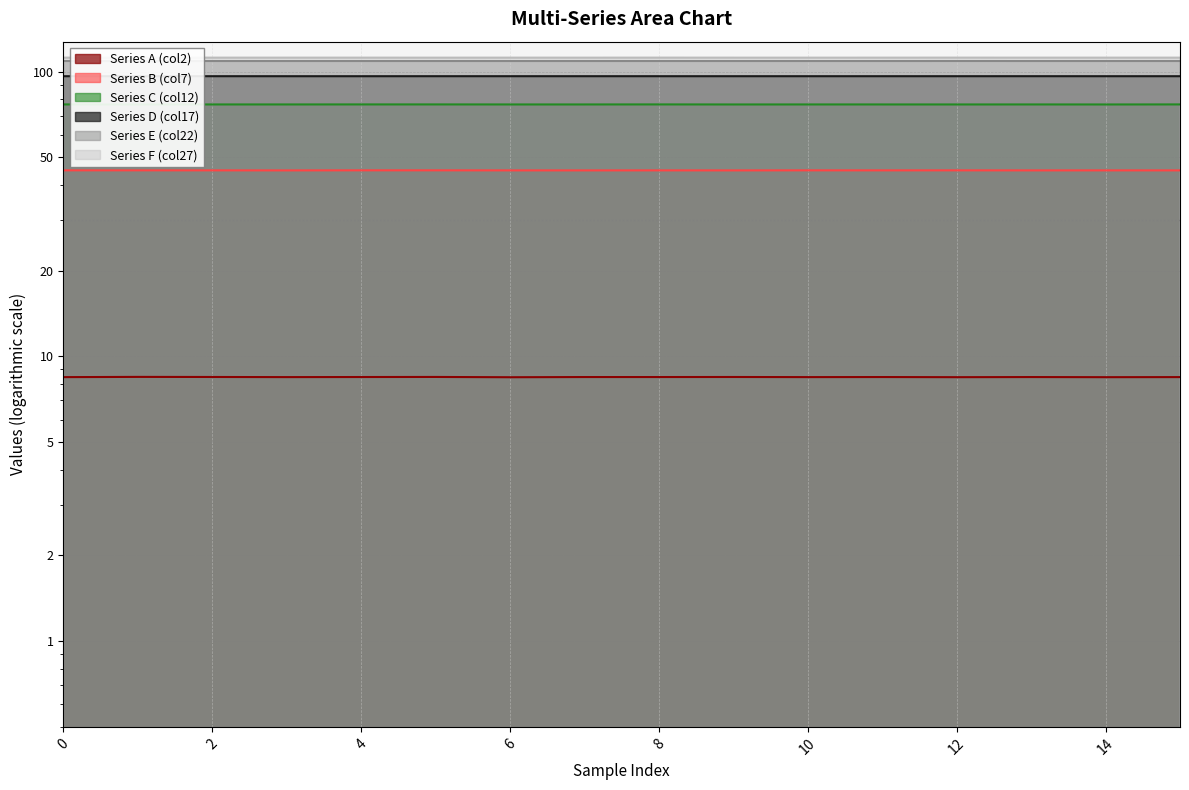

Which series changed the most between 4 and 15?

Series B (col7)